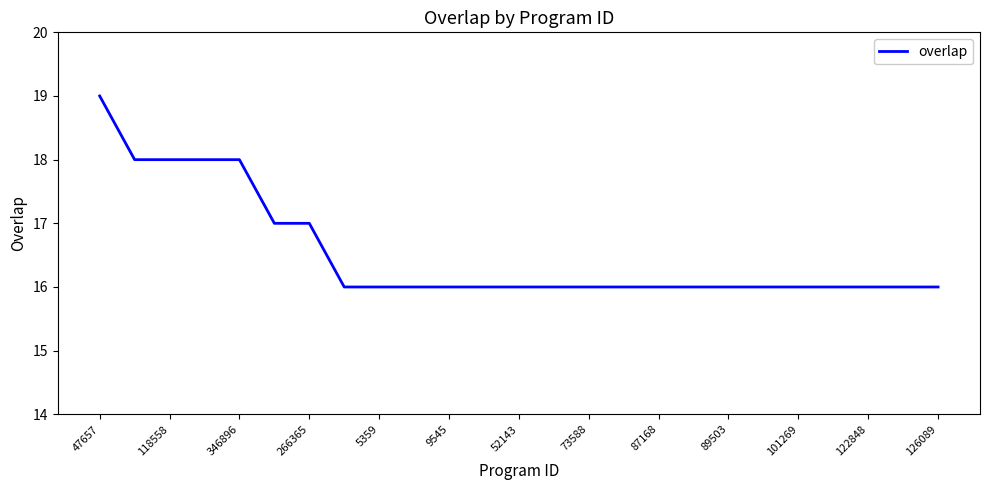

Reading right to left, list all the values displayed in this chart.

16	16	16	16	16	16	16	16	16	16	16	16	16	16	16	16	16	16	17	17	18	18	18	18	19